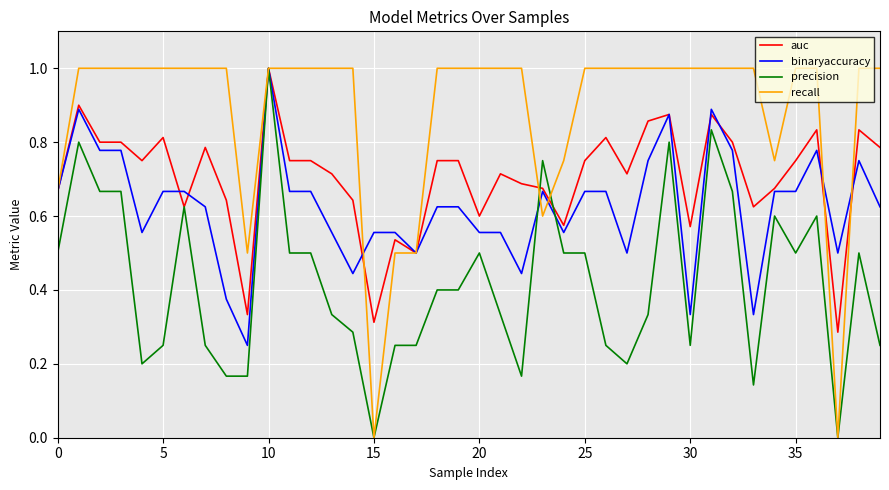

Rank the series by their average value, from highest to lowest.

recall, auc, binaryaccuracy, precision